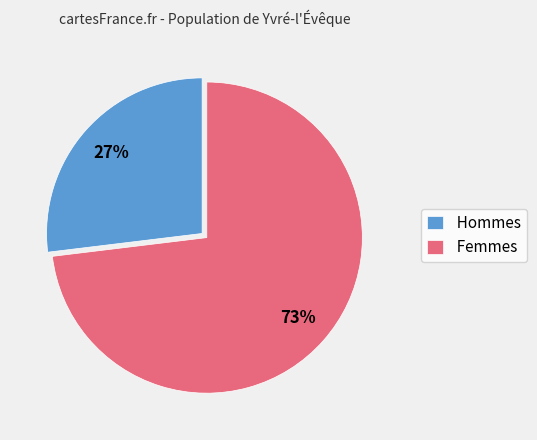

What percentage is the Hommes slice, to the nearest percent?

27%